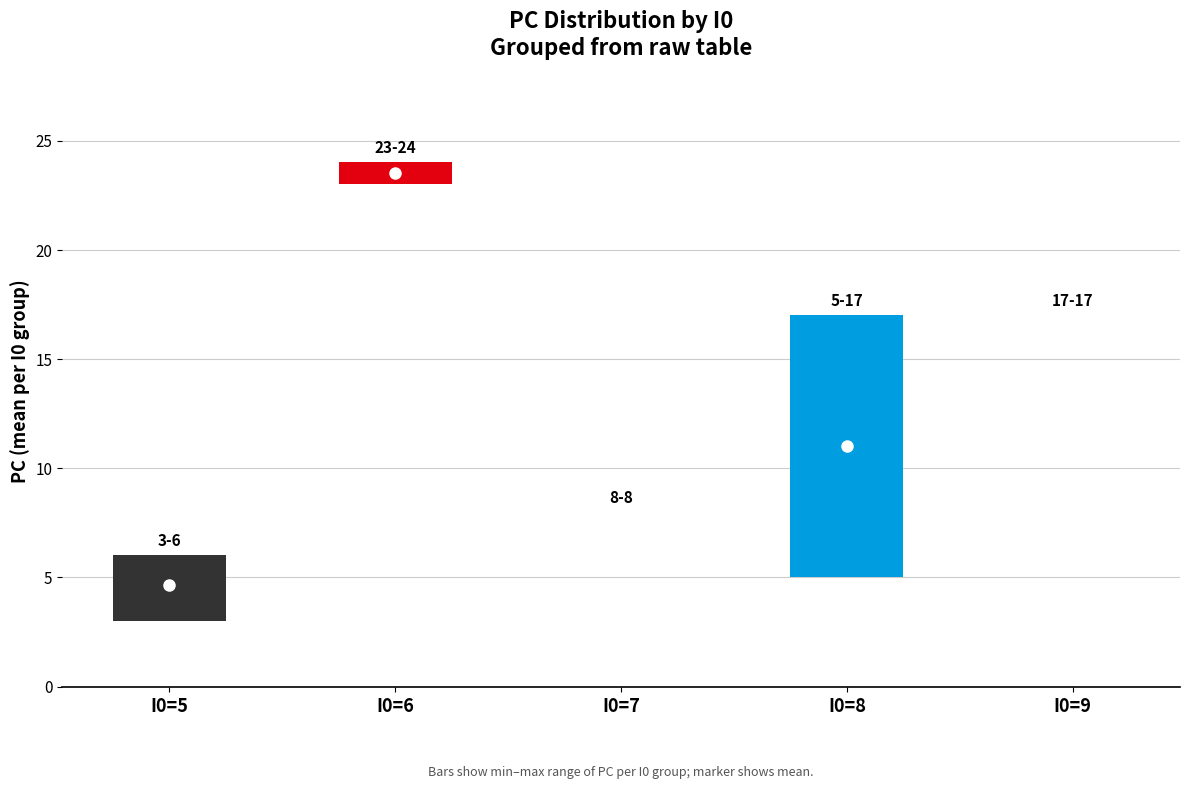

What is the maximum value shown in the chart?

24